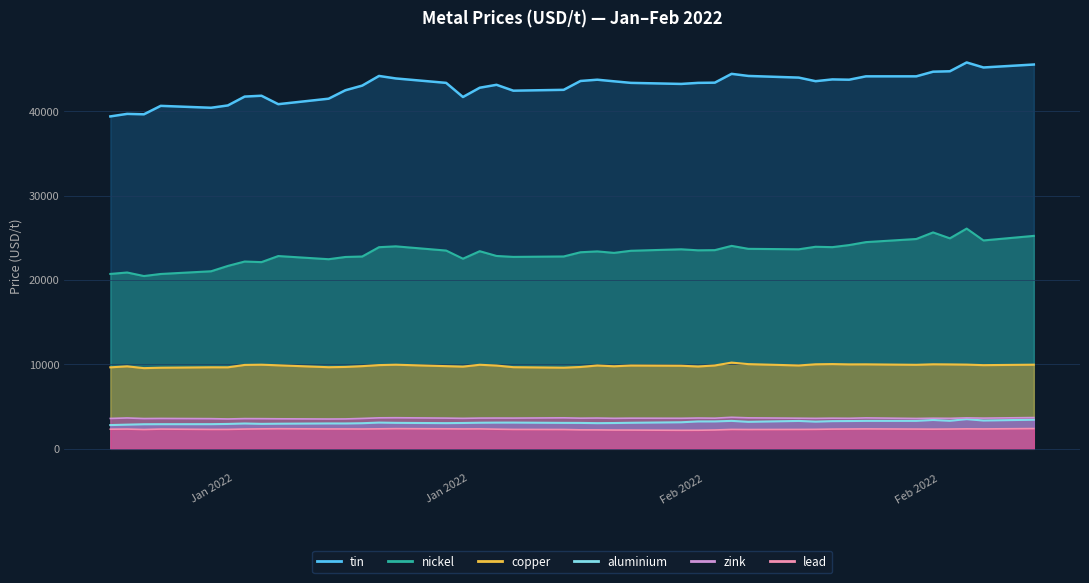

At which label does lead first exceed 2342?

2022-01-05